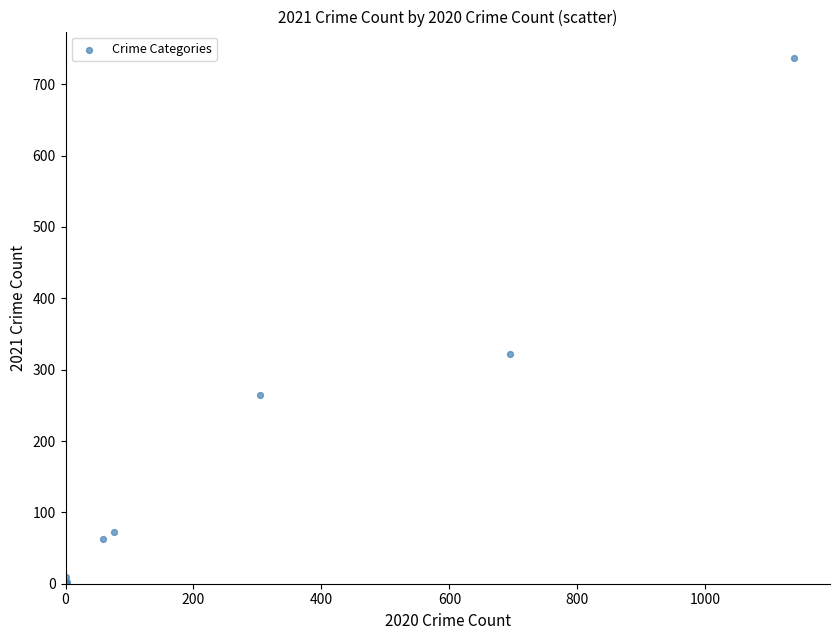

What Y value in the scatter plot is closest to 369?

322